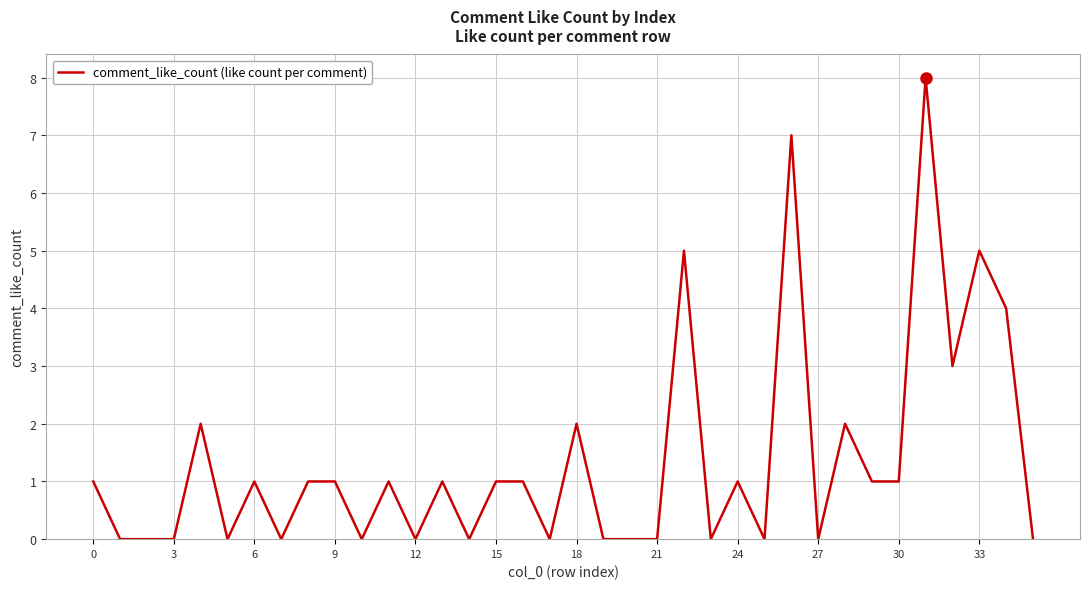

What is the maximum value shown in the chart?

8